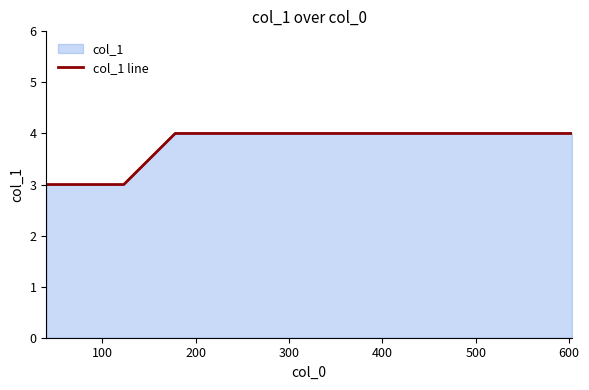

What is the smallest value displayed?

3